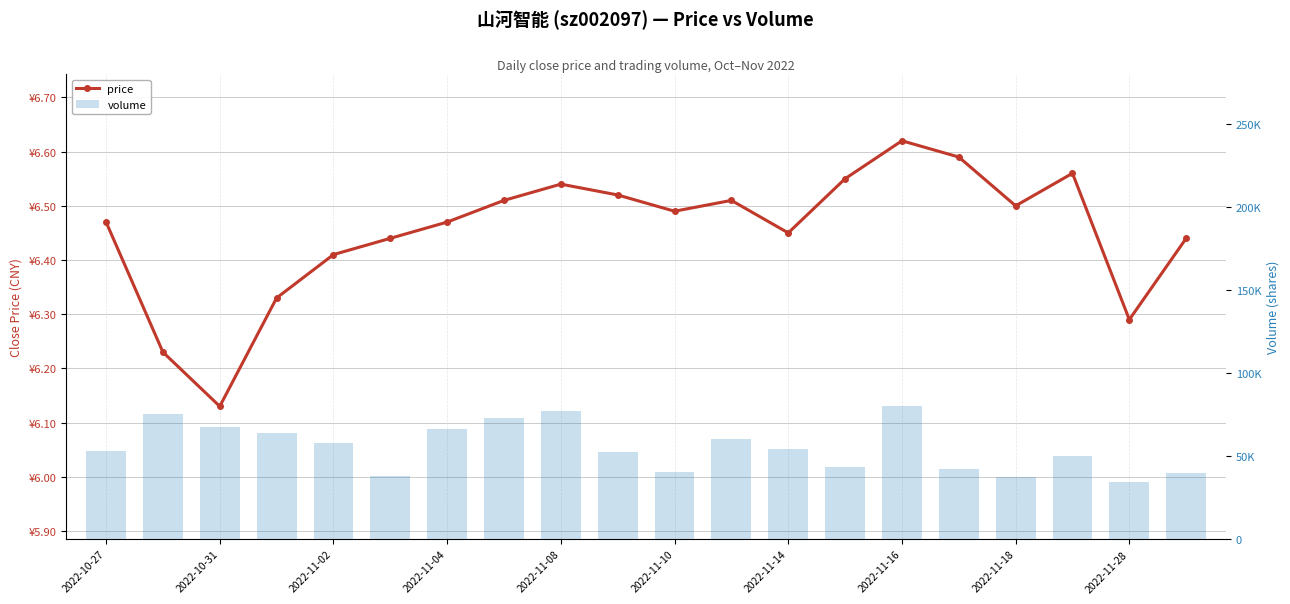

What is the sum of the volume values at 2022-11-14 and 11?

126510.0